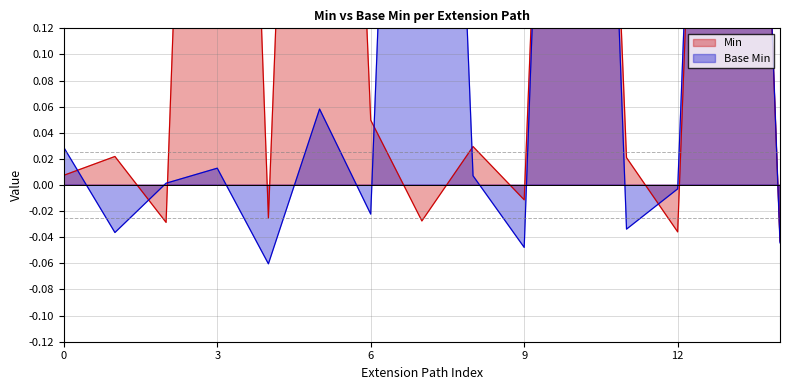

True or false: Min has more than 2 interior local peaks.

True